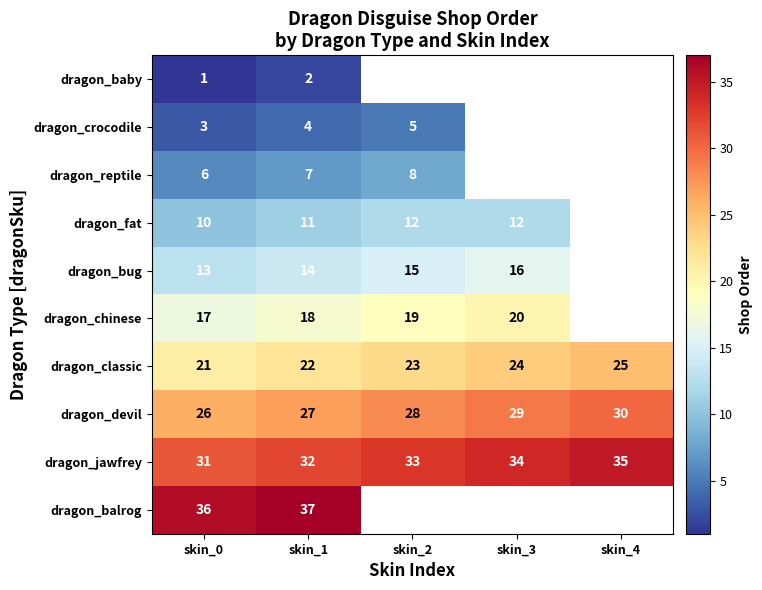

At how many categories does at least one series exceed 27?

5